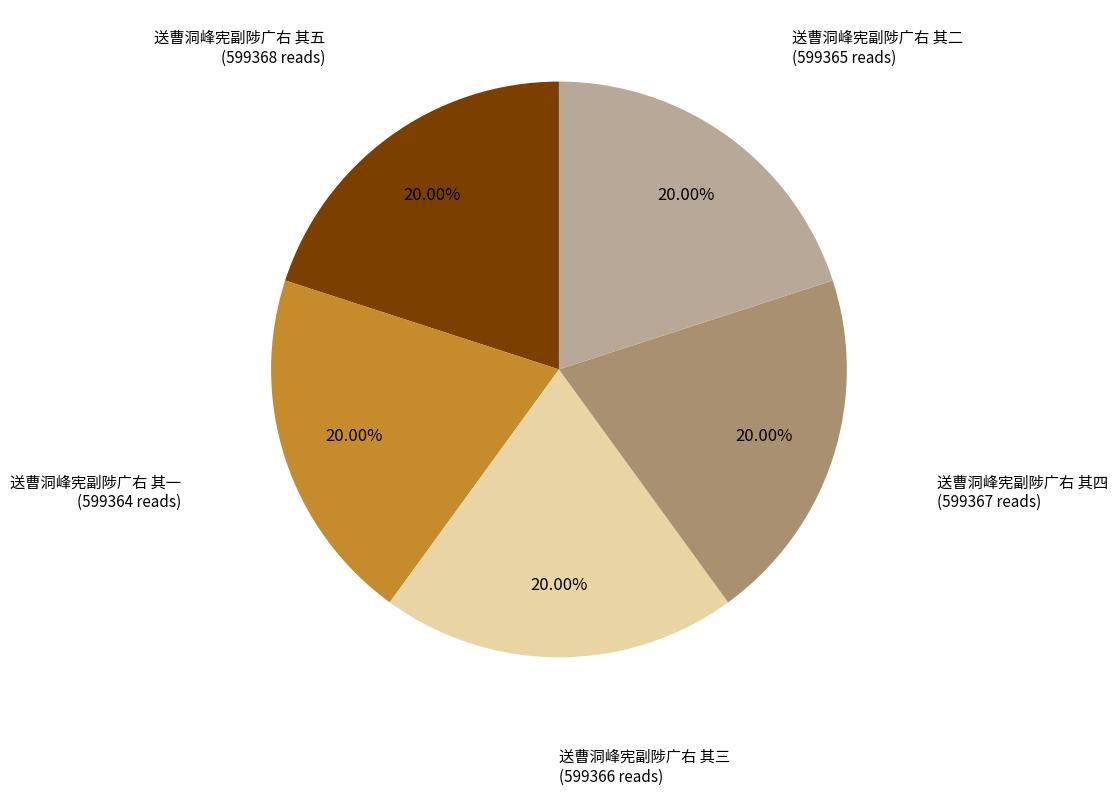

Approximately how many times larger is the value at 送曹洞峰宪副陟广右 其五 compared to 送曹洞峰宪副陟广右 其三?

1.0